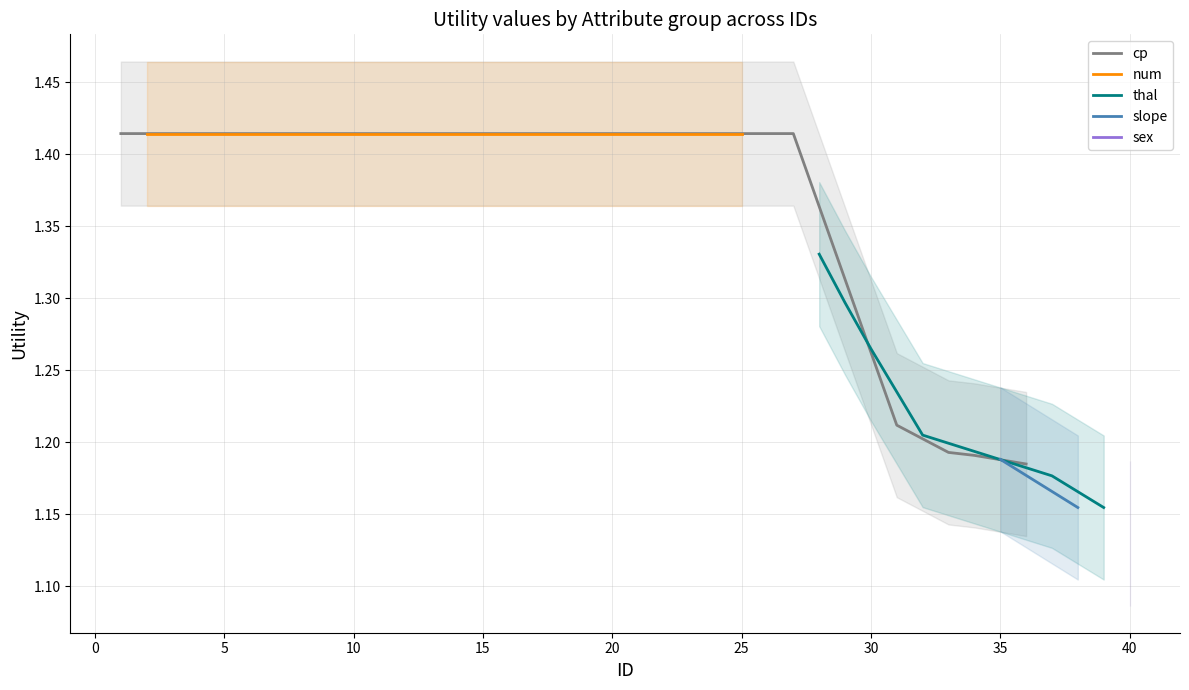

The value of cp at 4 is 2.1. True or false?

False